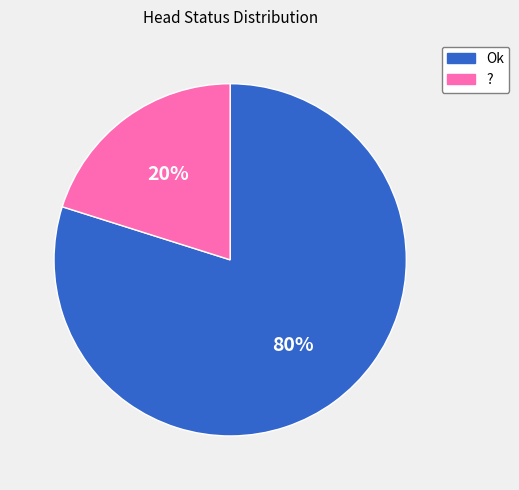

Which category has the smallest portion of the pie?

?